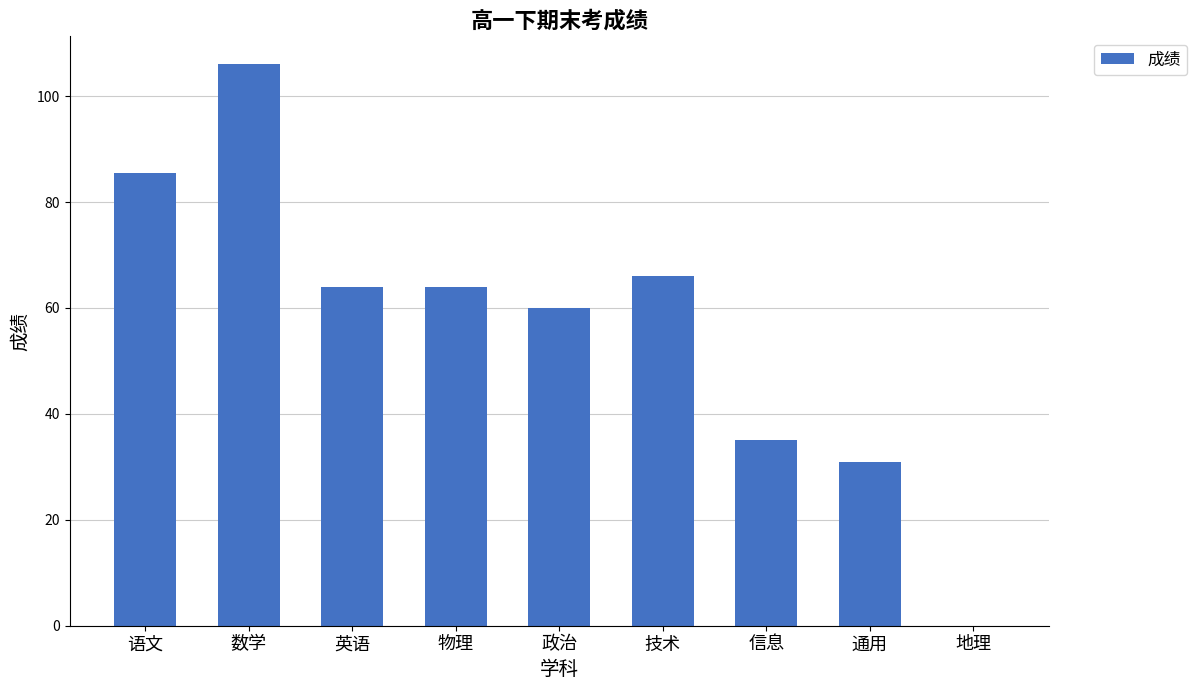

Count the number of data series in this chart.

1